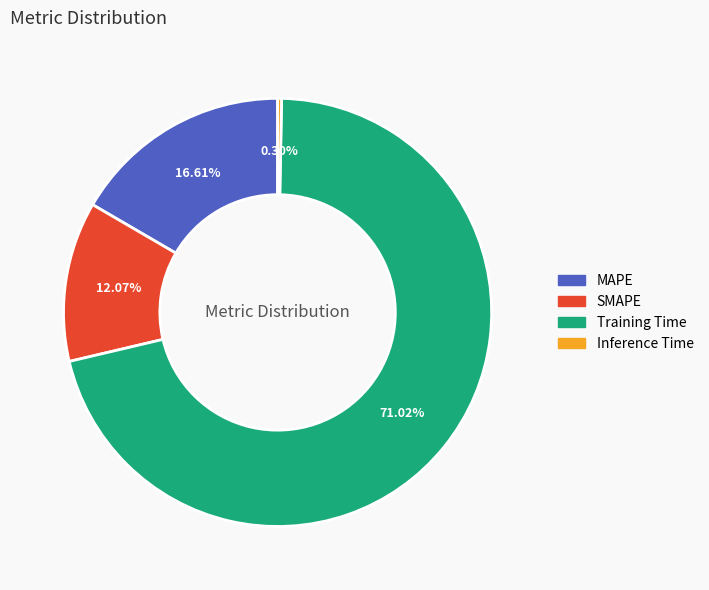

To the nearest percent, what portion does MAPE represent?

17%